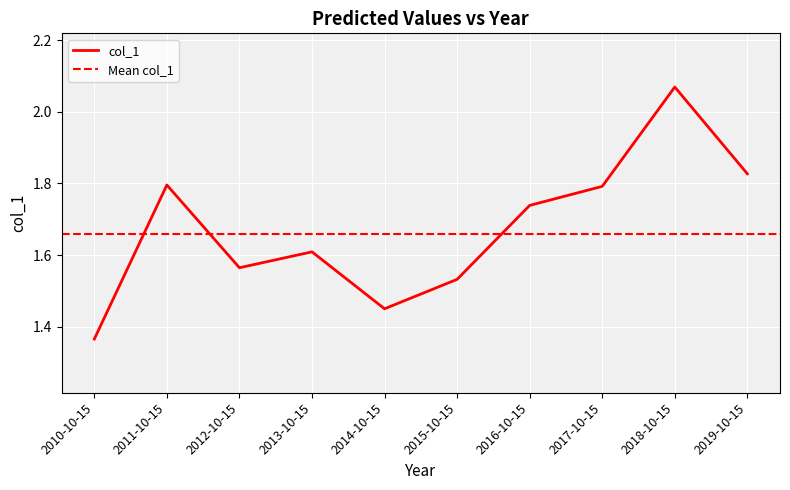

Which label corresponds to the smallest value in the chart?

2010-10-15